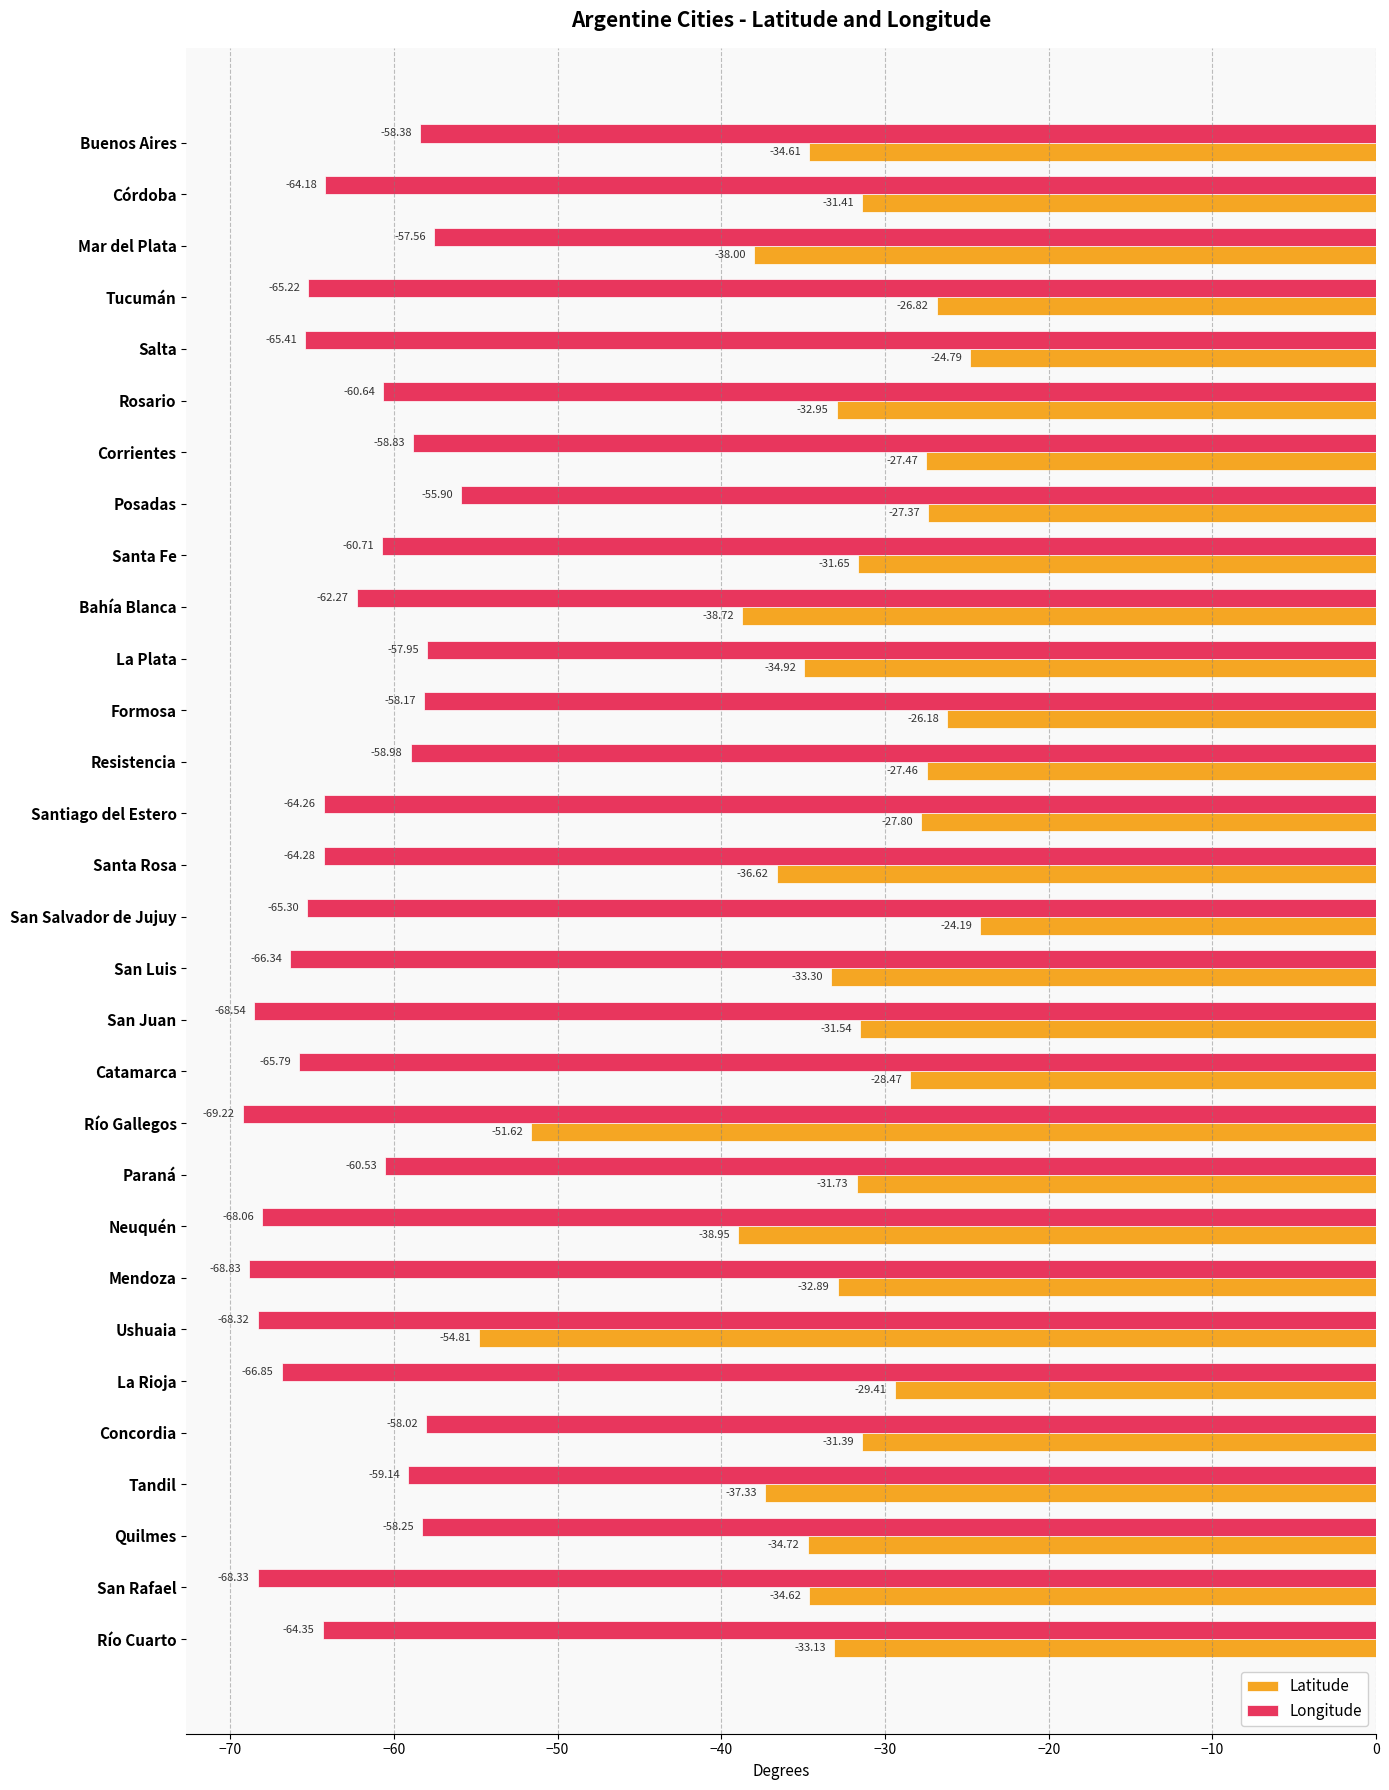

Rank the series by their maximum value, from lowest to highest.

Longitude, Latitude